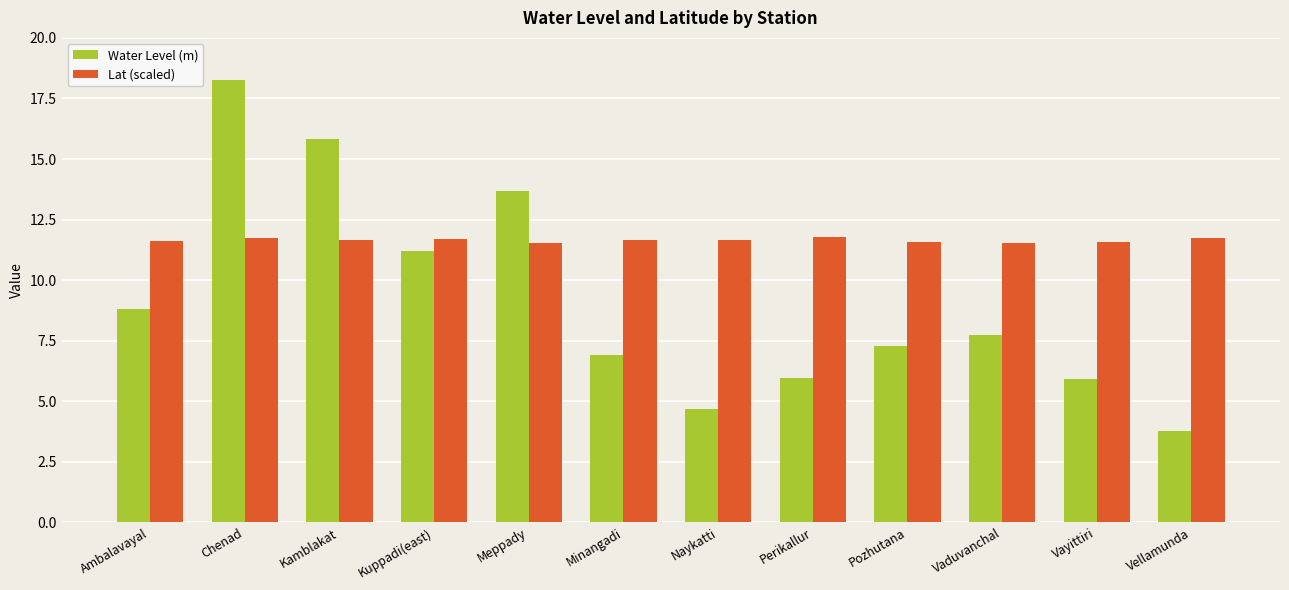

What is the difference between the Lat (scaled) values at Vellamunda and Minangadi?

0.1